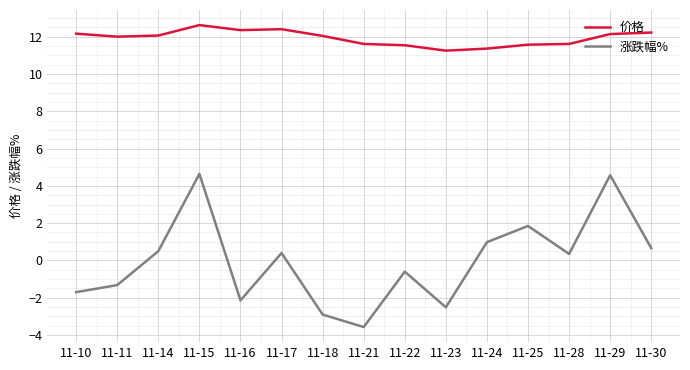

Which series has the largest total across all categories?

价格